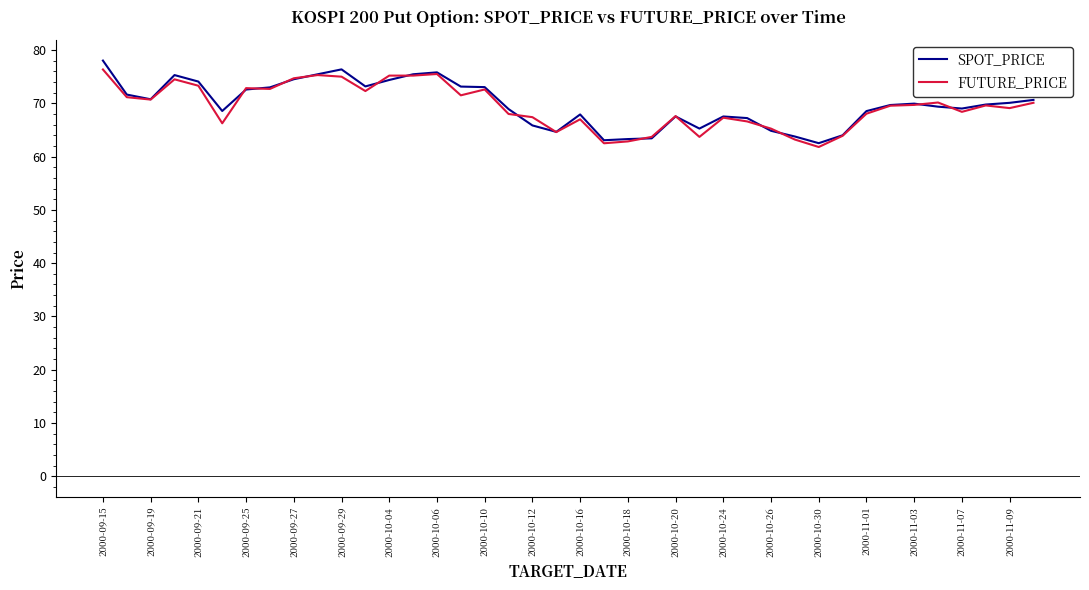

Rank the series by their maximum value, from highest to lowest.

SPOT_PRICE, FUTURE_PRICE